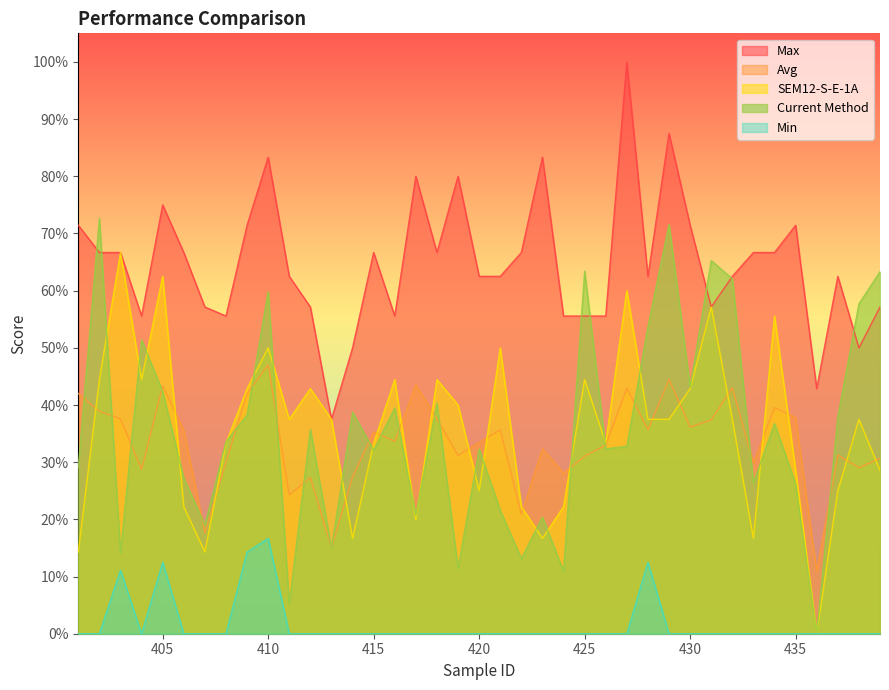

How many values in the Current Method series exceed 0?

38